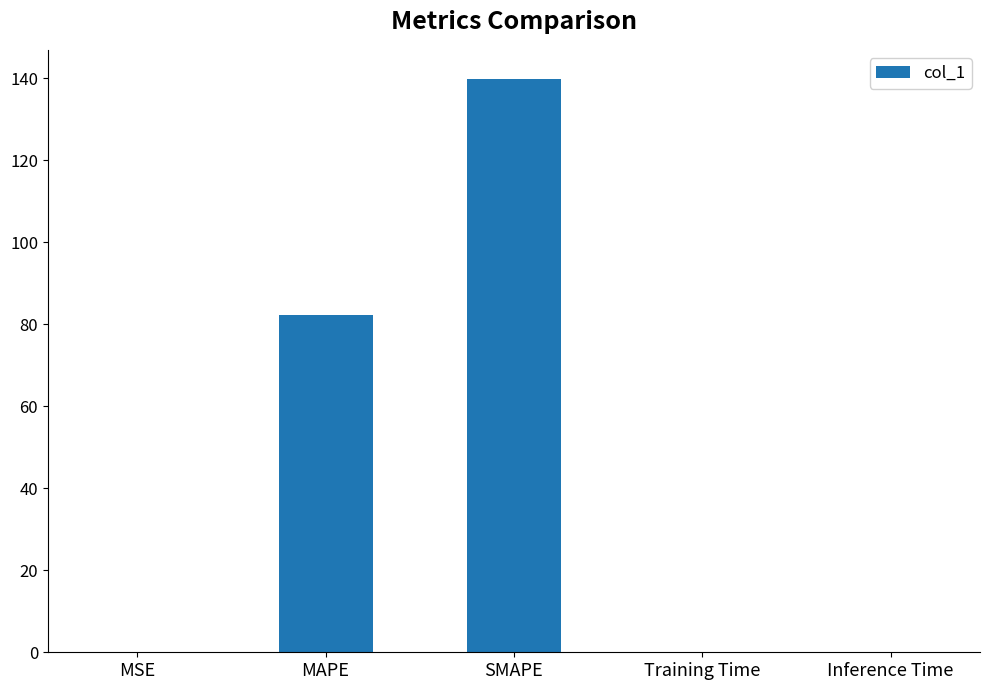

Between Training Time and MAPE, which is larger?

MAPE